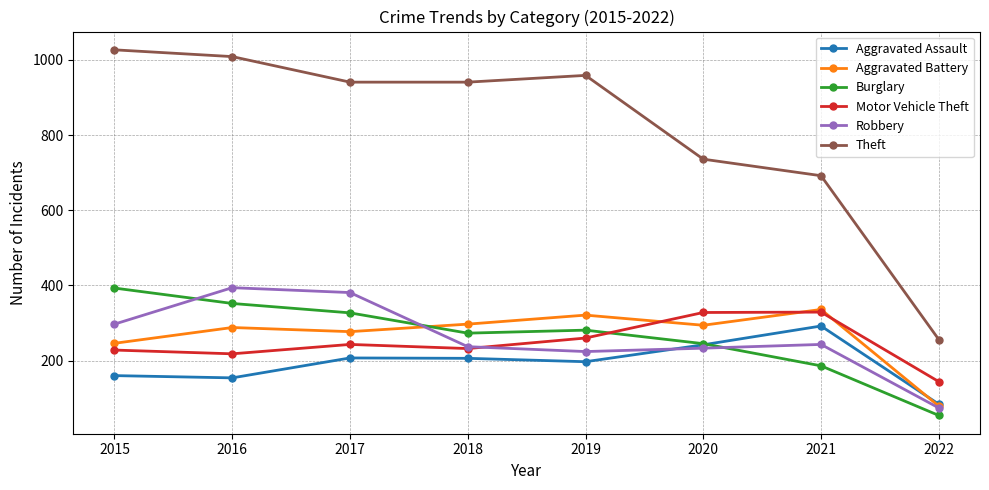

Which series has the largest total across all categories?

Theft